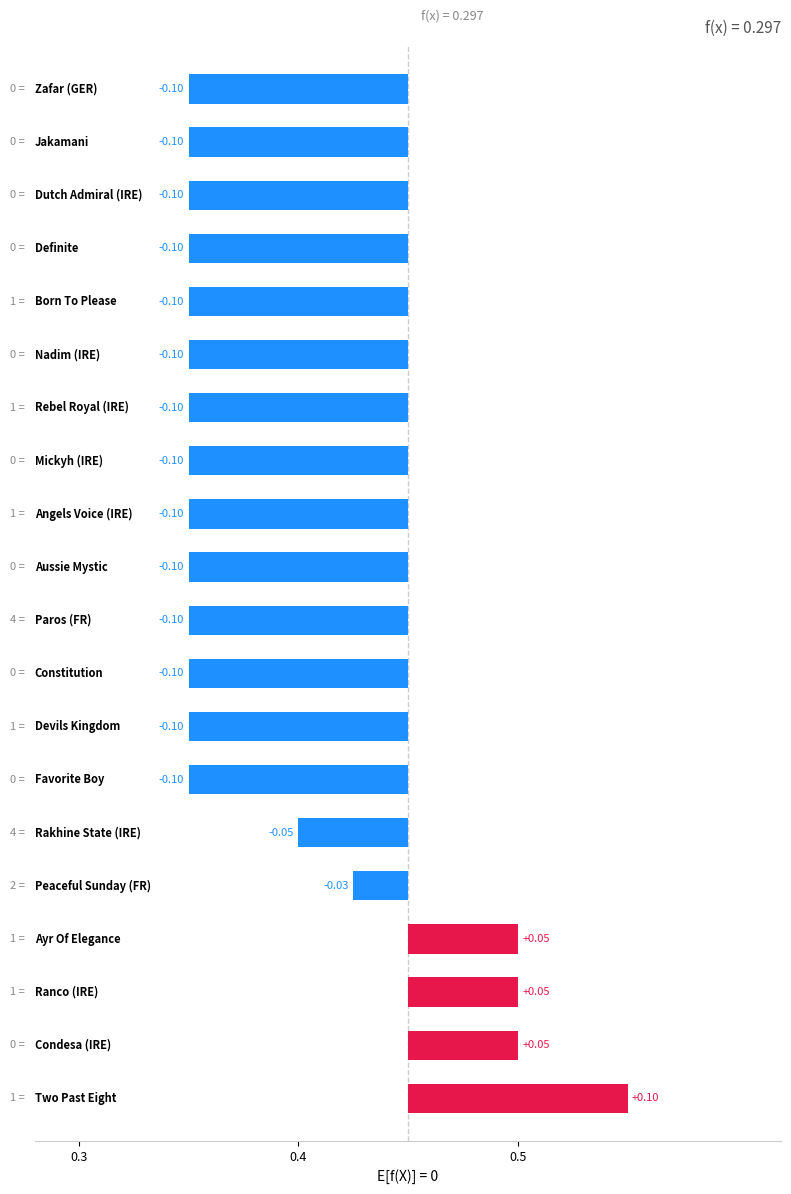

How many positive values are there?

4